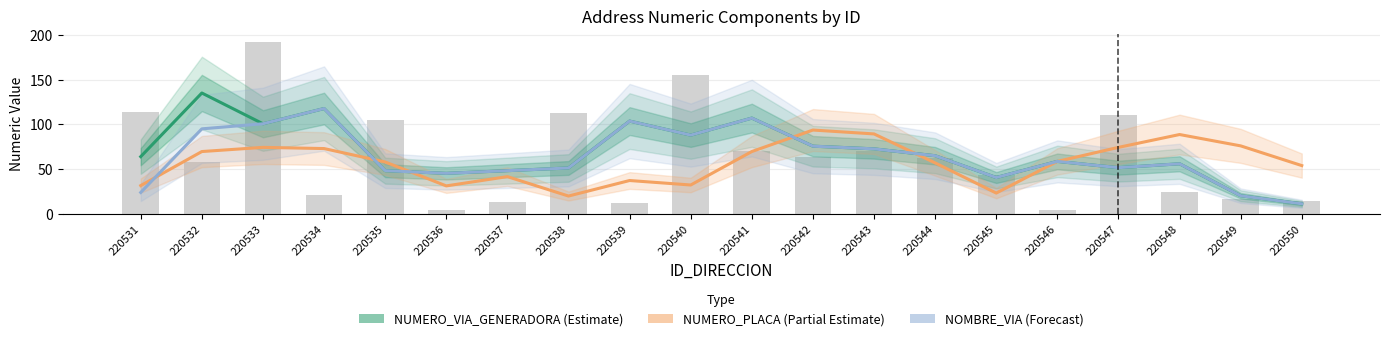

At which category is the sum across all series the highest?

220534